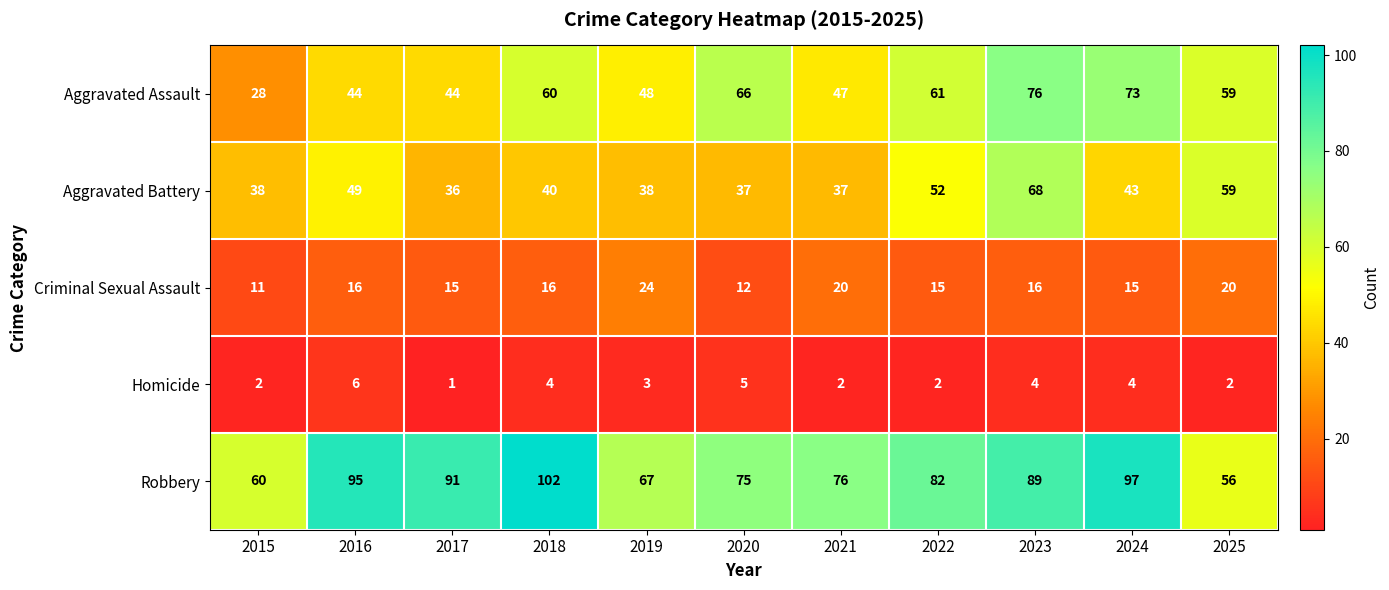

The value of Aggravated Battery at 2016 is 49. True or false?

True